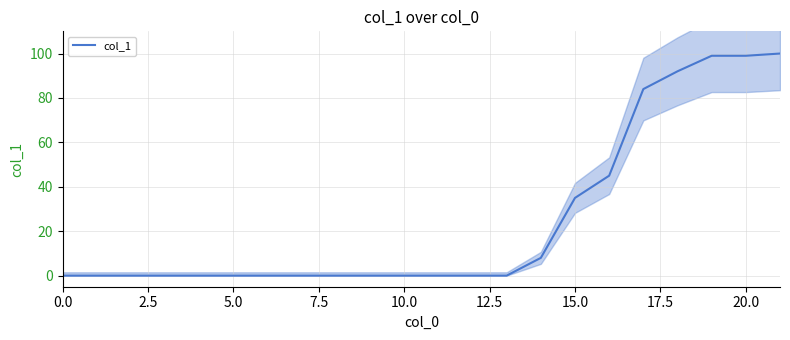

Which has a higher value, 20.0 or 10.0?

20.0